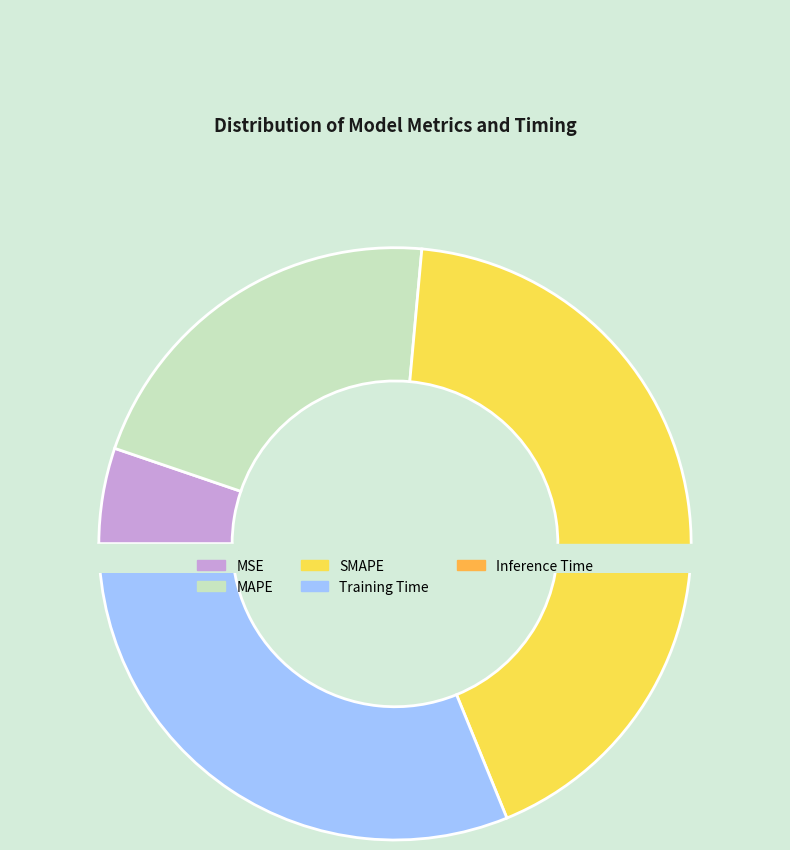

To the nearest percent, what percentage of the pie is MSE?

5%